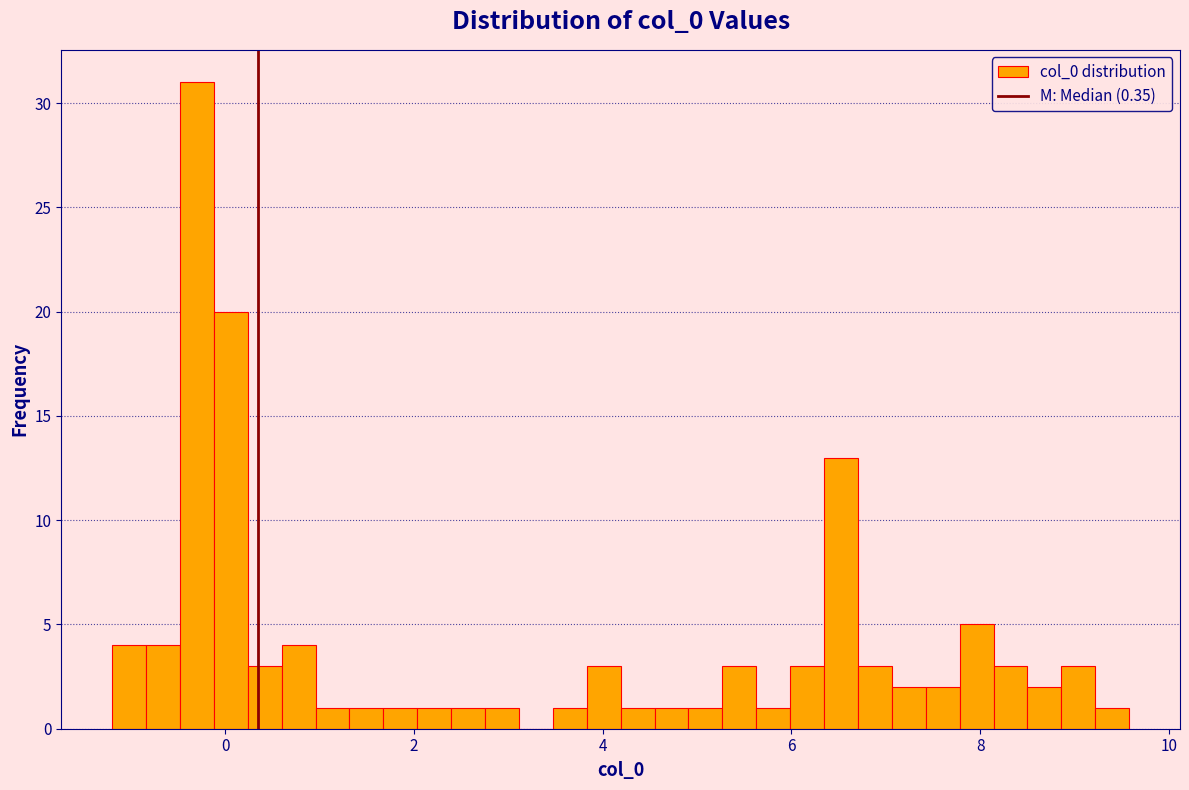

Read against the x-axis, roughly where is the centre of the tallest bar?

-0.4